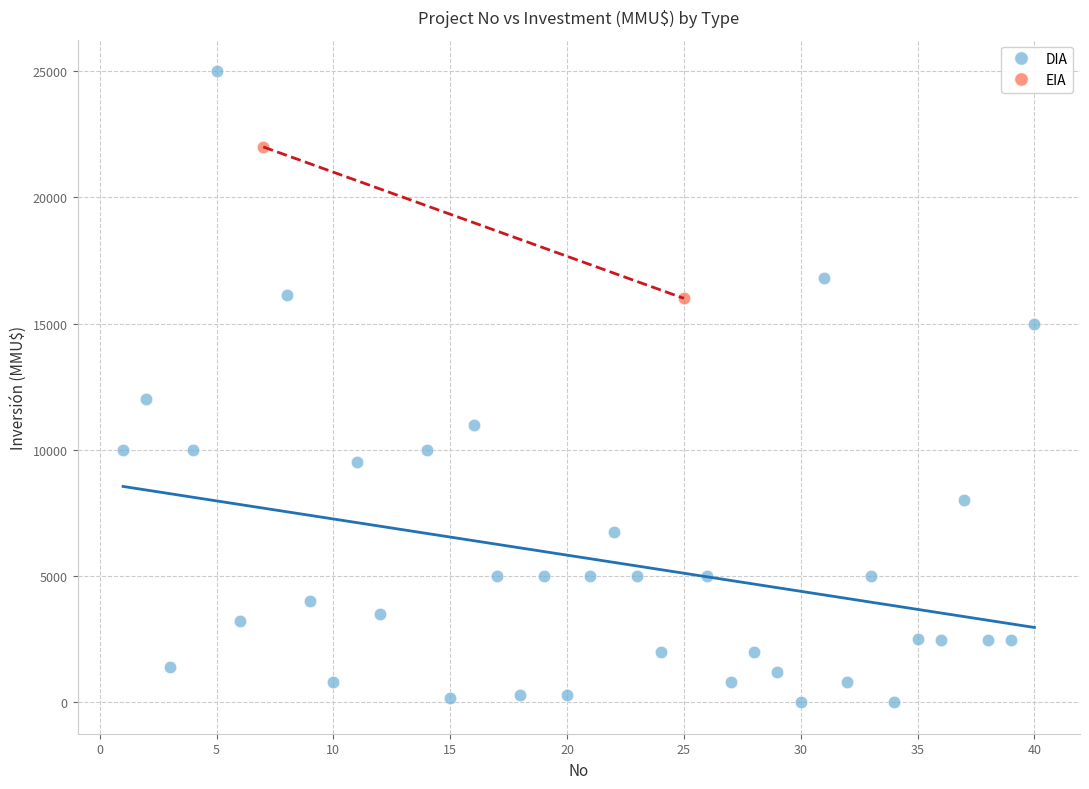

What are all the series names shown in the legend?

DIA, EIA